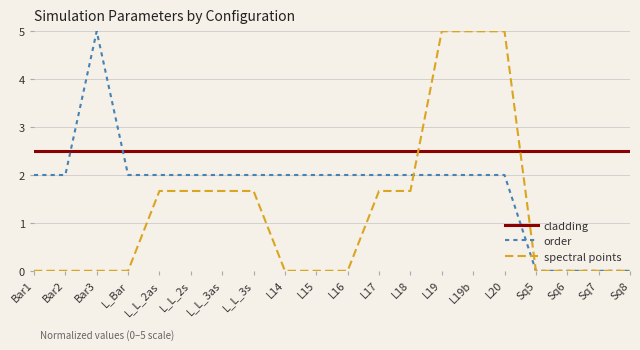

Rank the series by their average value, from highest to lowest.

cladding, order, spectral points